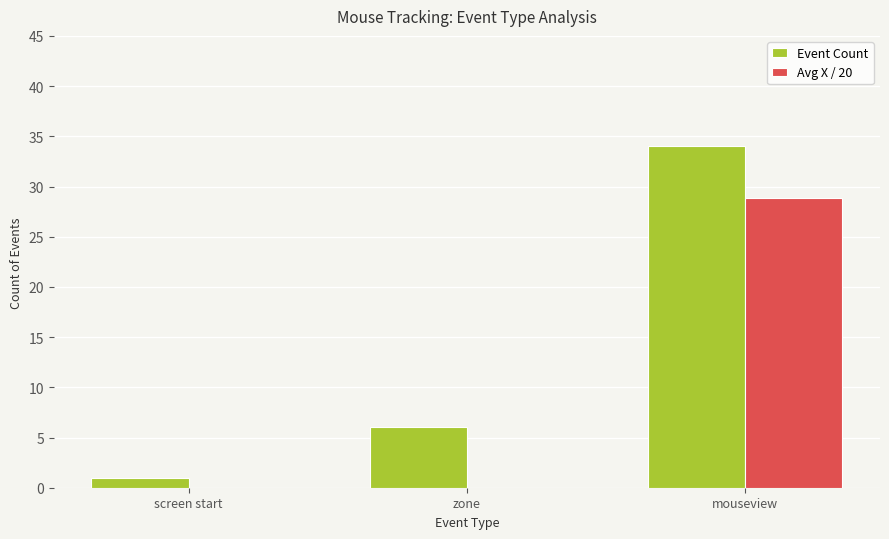

True or false: Event Count has a value of 13.6 at mouseview.

False